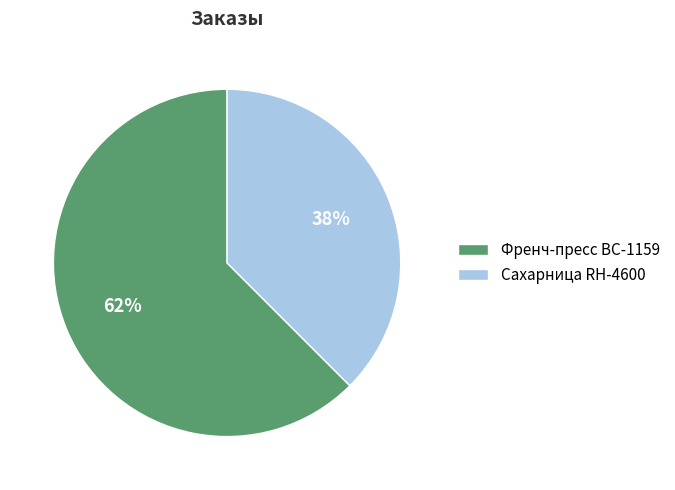

To the nearest percent, what is the average slice percentage?

50%